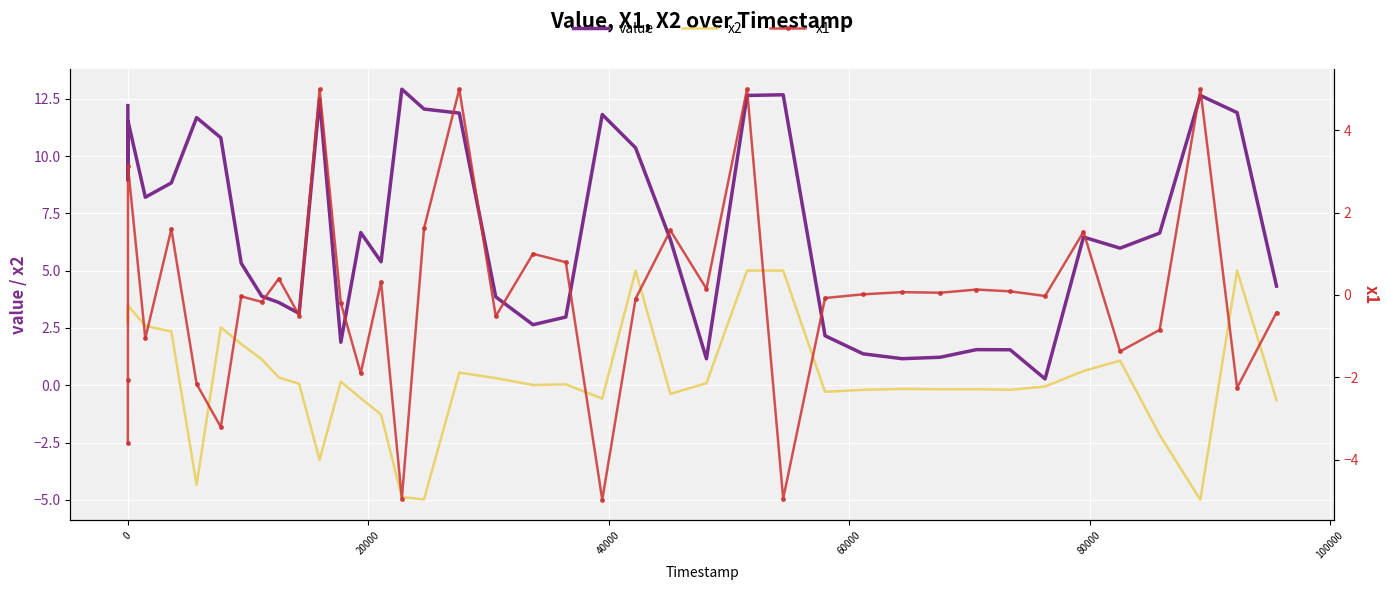

What are all the series names shown in the legend?

value, x2, x1